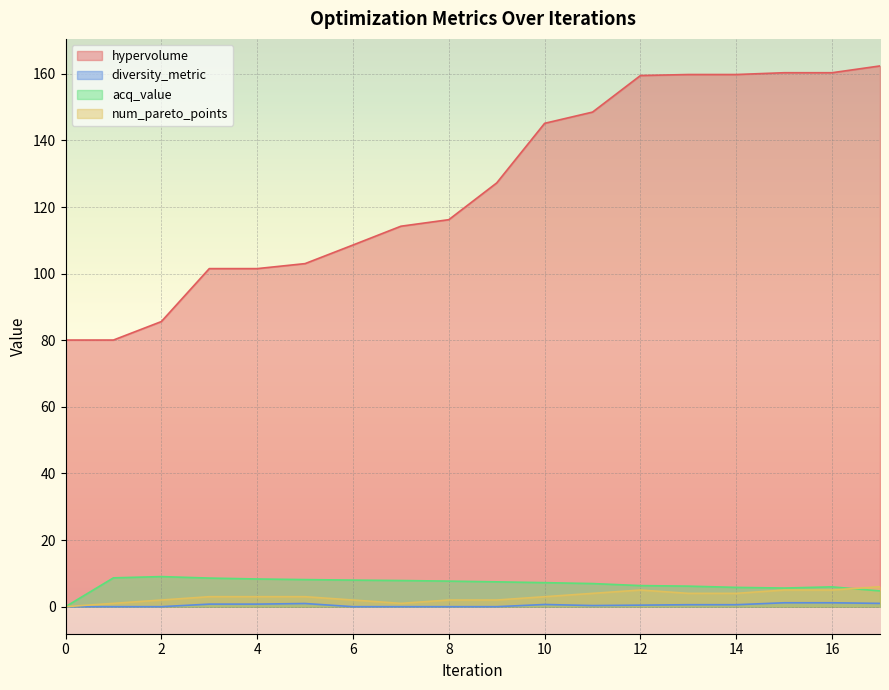

At how many categories does at least one series exceed 93?

15